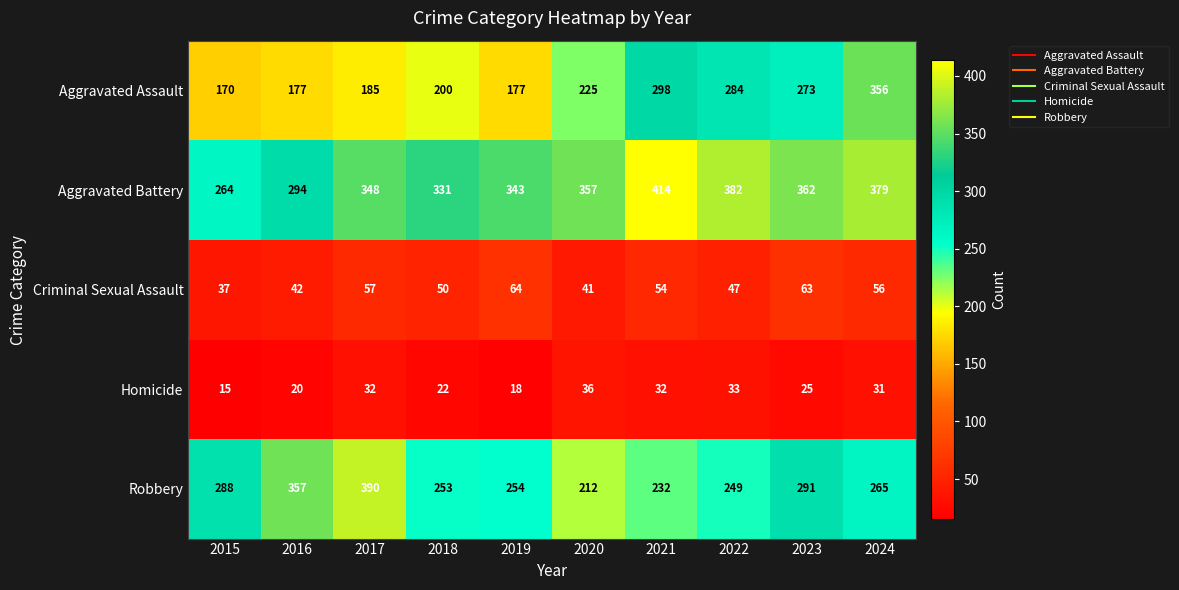

Read the Robbery value at 2019, to the nearest 5.

255